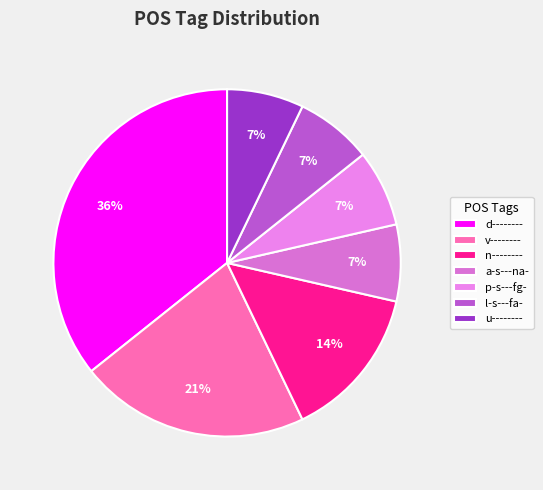

To the nearest percent, what is the difference between the largest and smallest slice percentages?

29%